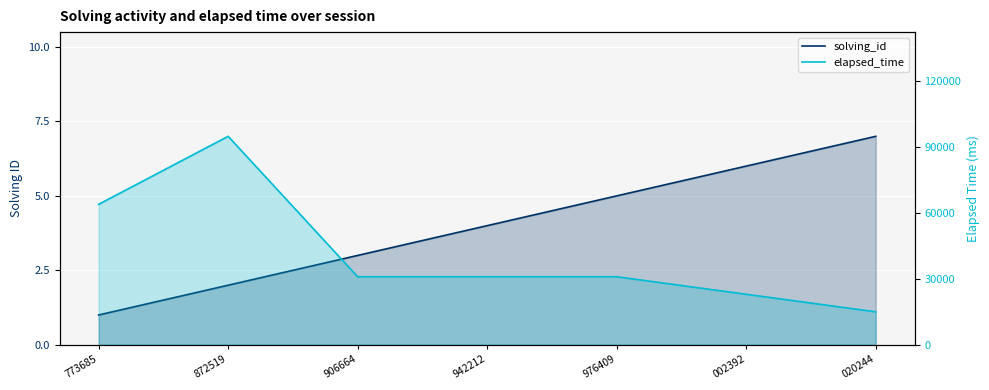

Reading left to right, list all the values displayed in this chart.

solving_id: 1	2	3	4	5	6	7
elapsed_time: 64000	95000	31000	31000	31000	23000	15000